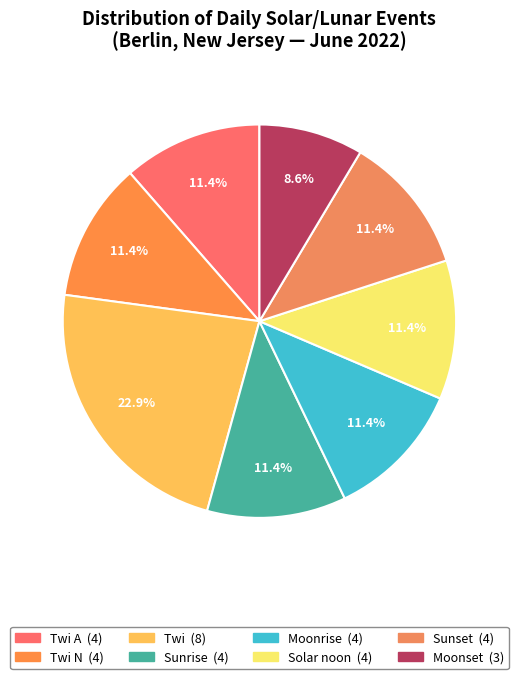

How many slices are in this pie chart?

8